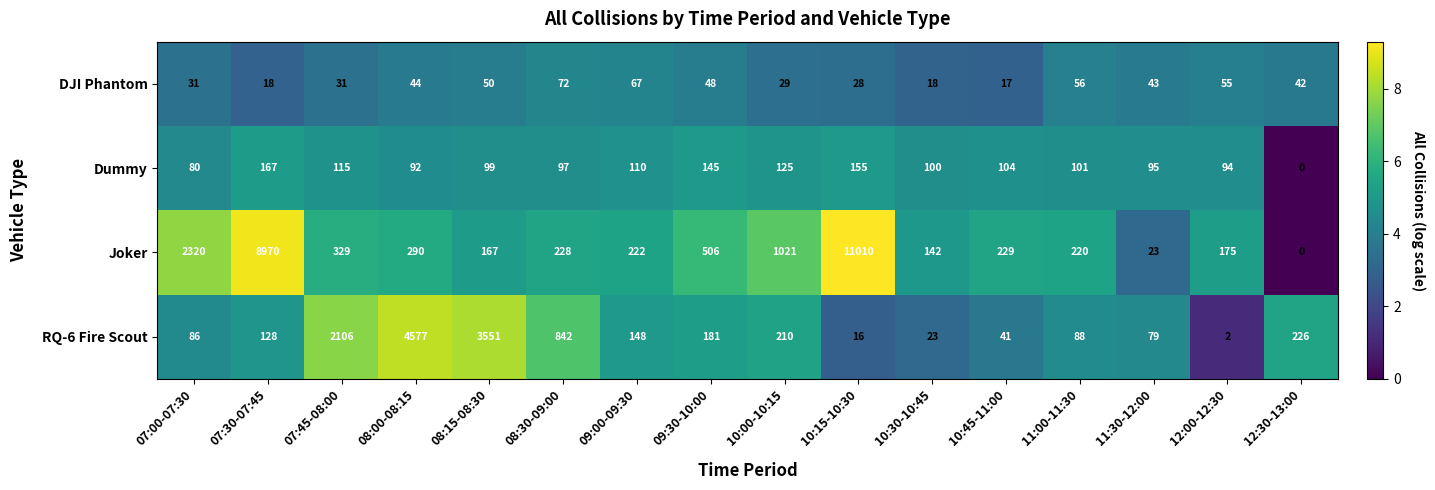

At which label does Dummy reach its minimum?

12:30-13:00